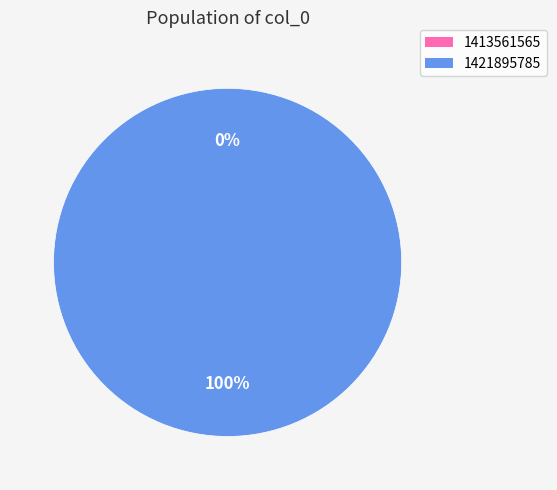

Which category has the biggest portion of the pie?

1421895785